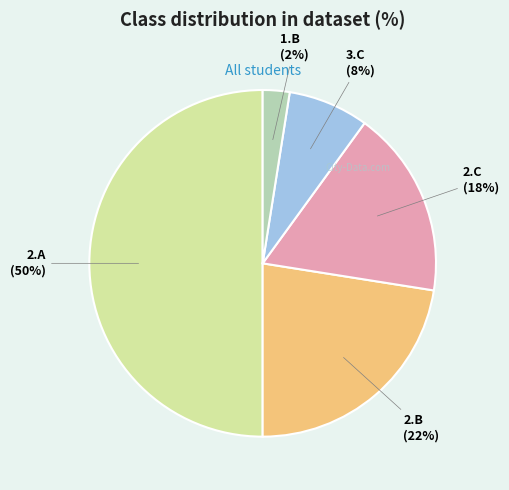

To the nearest percent, what is the average slice percentage?

20%